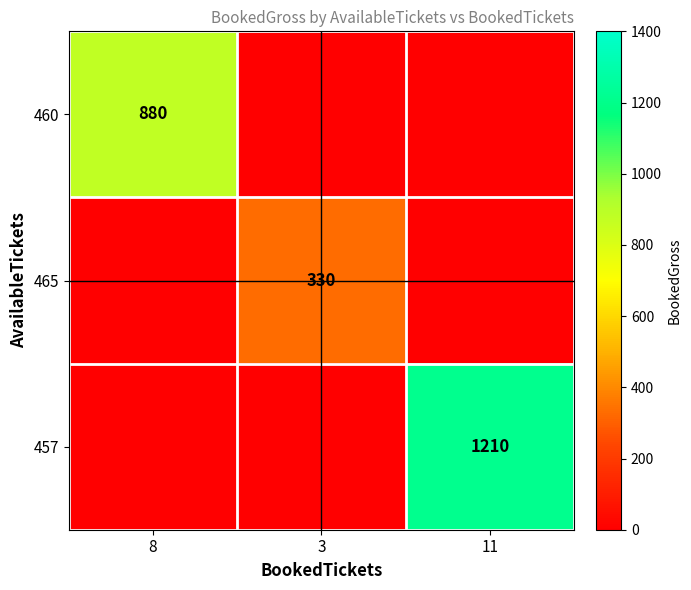

Is it true that 460 equals -523 at 3?

False